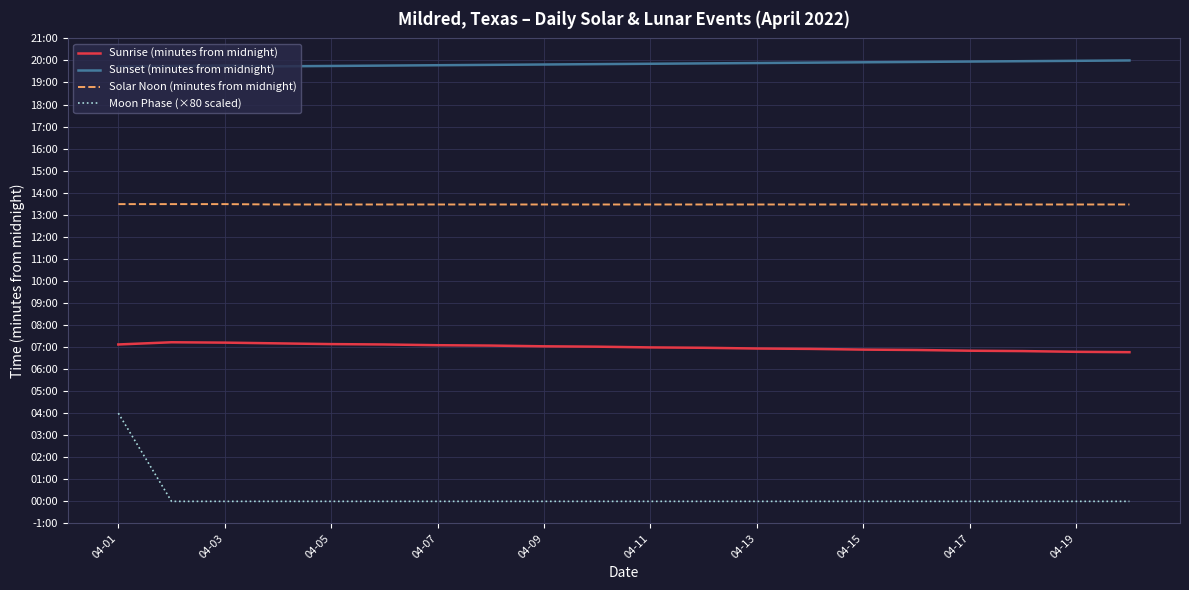

List the series in order of their overall mean, highest first.

Sunset (minutes from midnight), Solar Noon (minutes from midnight), Sunrise (minutes from midnight), Moon Phase (×80 scaled)